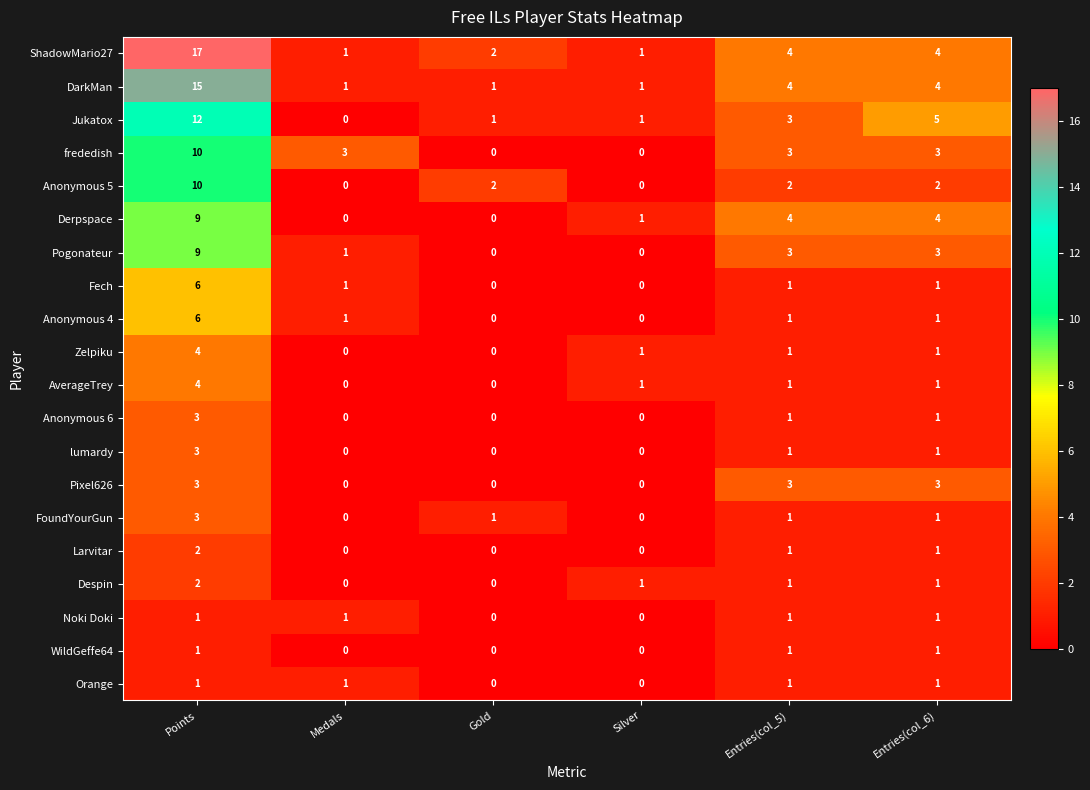

The Orange series shows 0 at Entries(col_6). True or false?

False